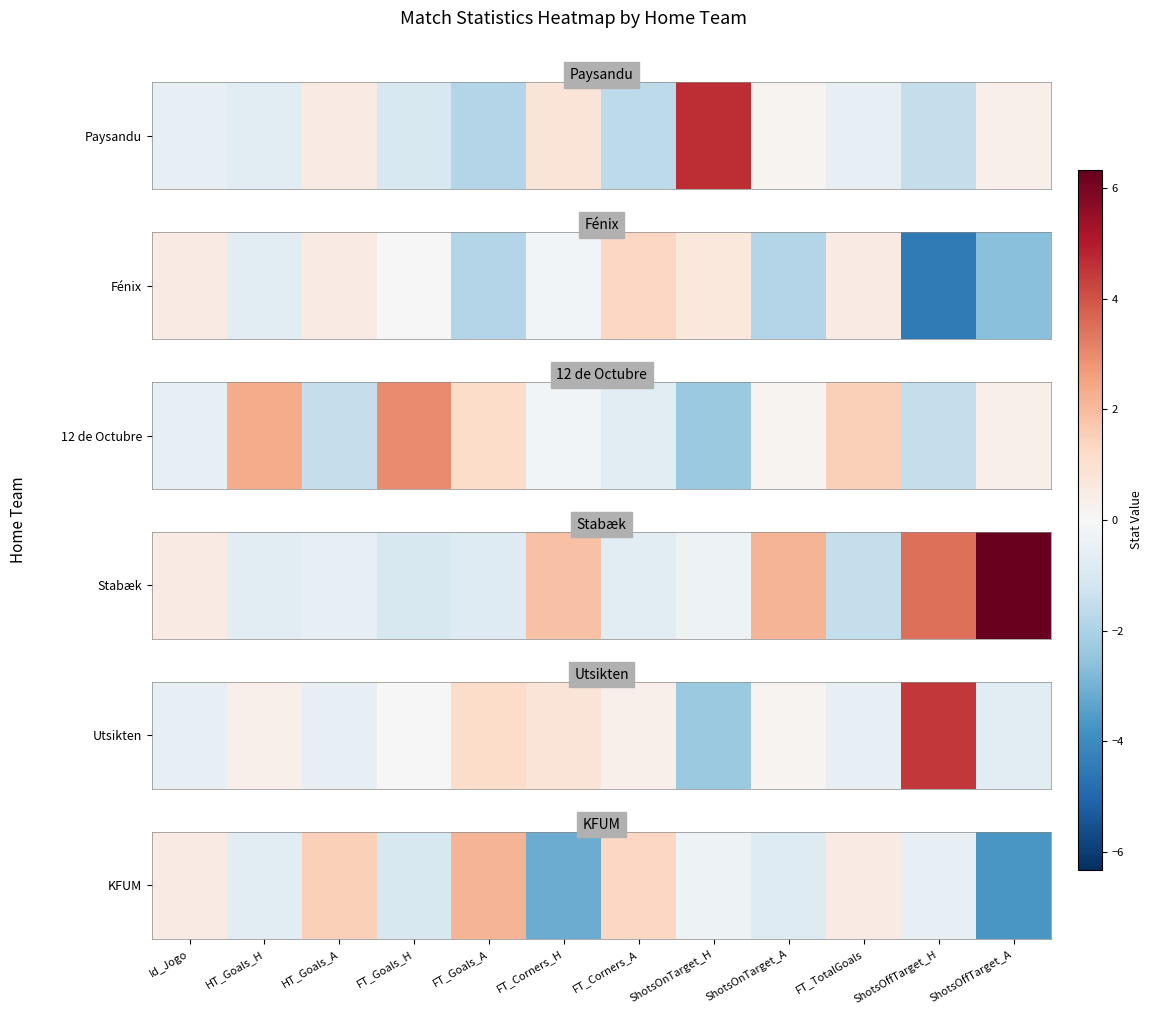

Which has a higher value, ShotsOffTarget_A or FT_TotalGoals?

FT_TotalGoals